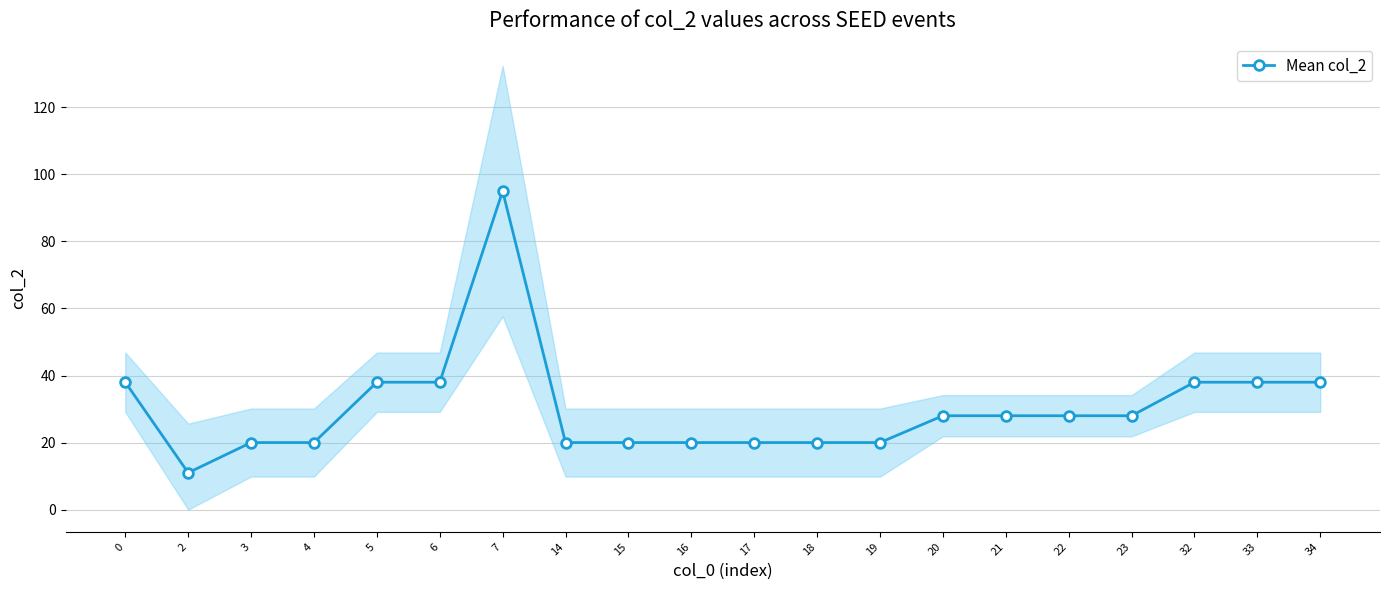

Between 7 and 18, which is larger?

7